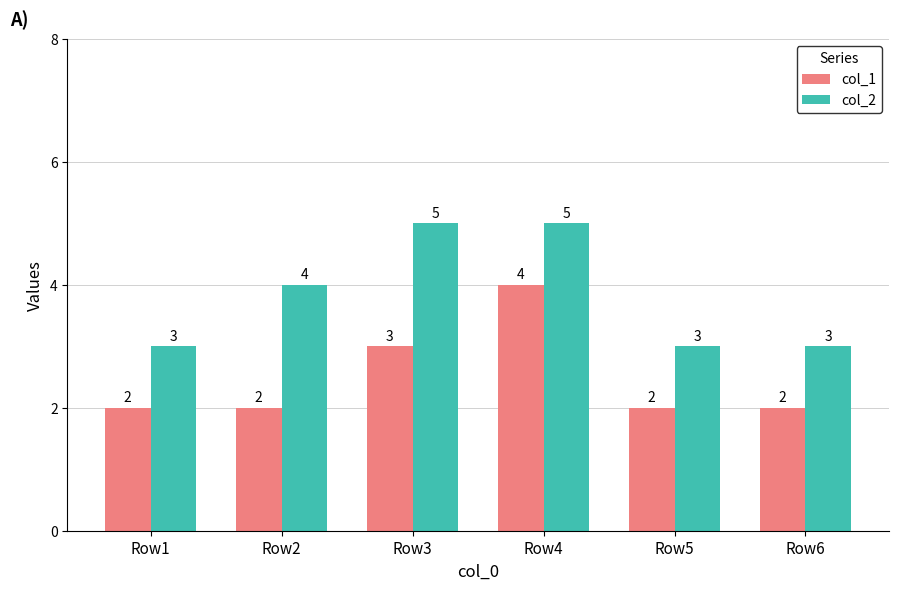

Is it true that col_1 equals 5 at Row3?

False